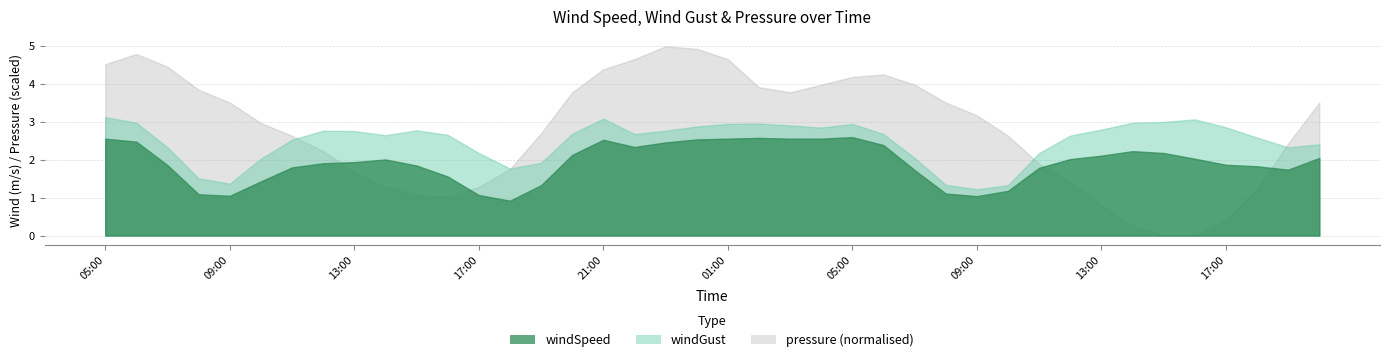

In windSpeed, how many points are higher than both neighbors (excluding endpoints)?

5